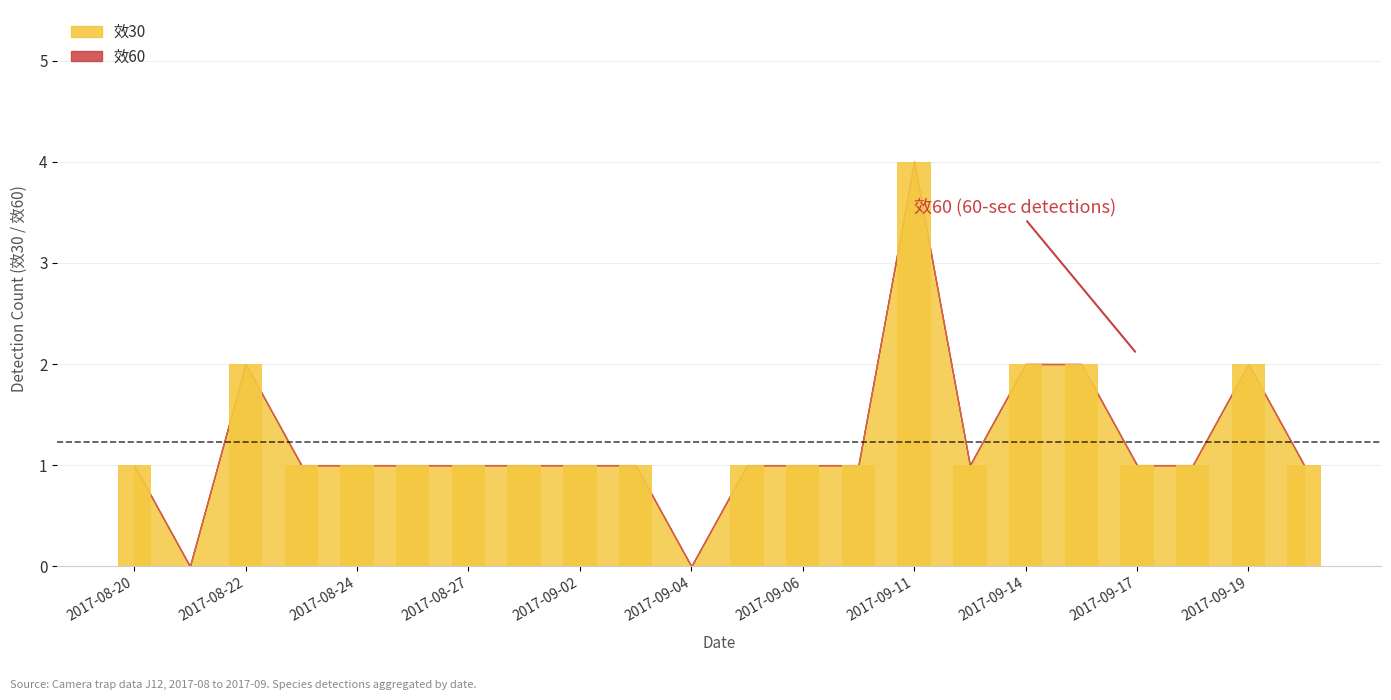

What is the sum of all values?

27